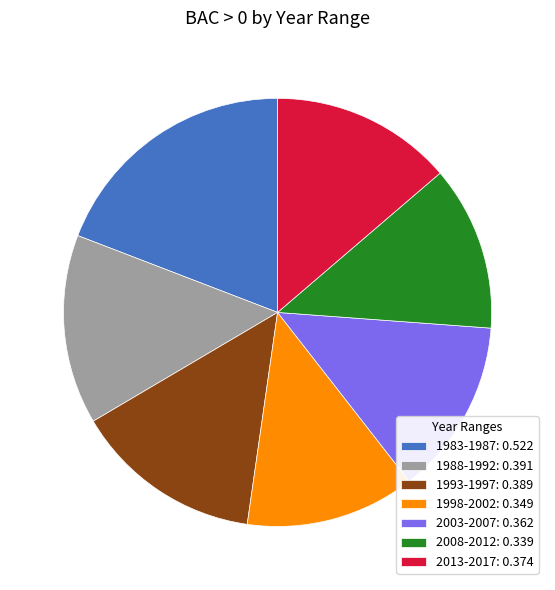

Combined, do 1983-1987: 0.522 and 1993-1997: 0.389 account for over 50%?

No